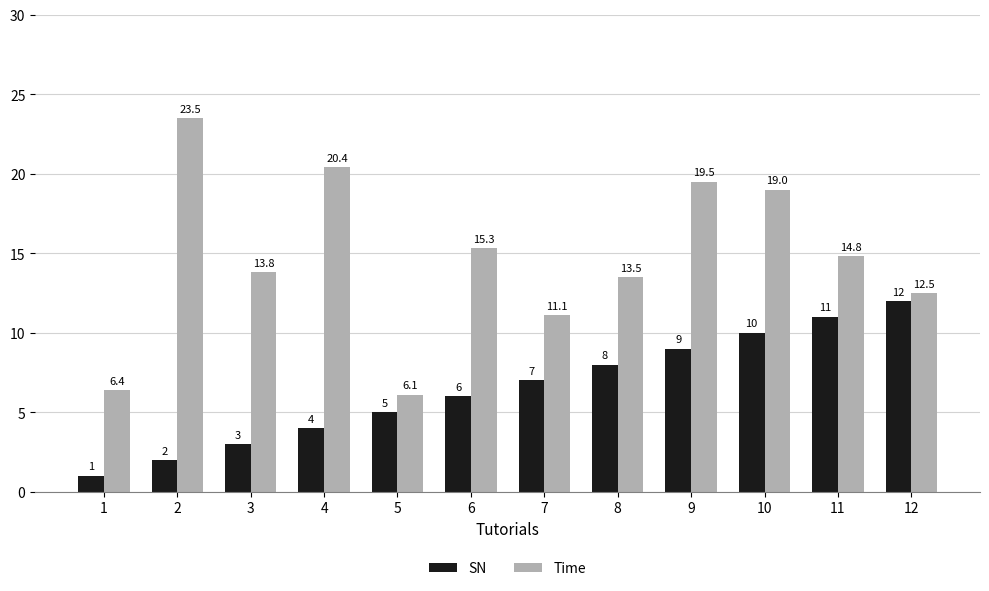

True or false: SN has a value of 4.0 at 11.

False